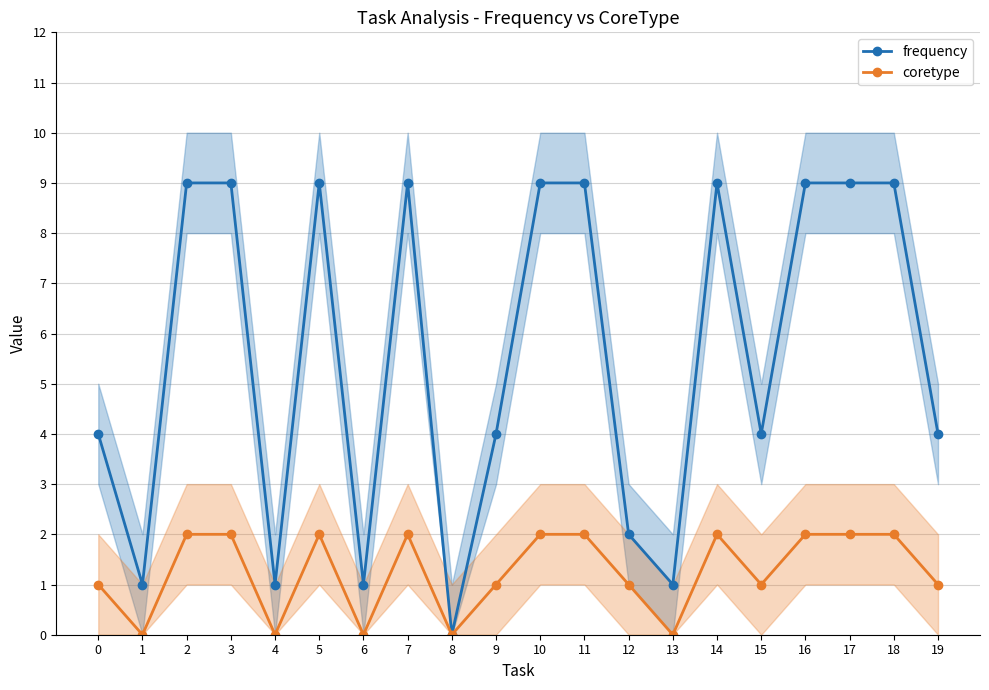

Reading left to right, what are all the values shown in this chart?

frequency: 0=4	1=1	2=9	3=9	4=1	5=9	6=1	7=9	8=0	9=4	10=9	11=9	12=2	13=1	14=9	15=4	16=9	17=9	18=9	19=4
coretype: 0=1	1=0	2=2	3=2	4=0	5=2	6=0	7=2	8=0	9=1	10=2	11=2	12=1	13=0	14=2	15=1	16=2	17=2	18=2	19=1